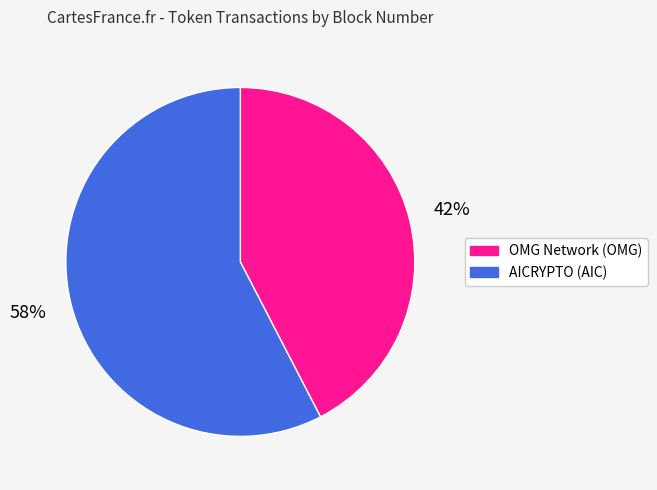

Combined, do AICRYPTO (AIC) and OMG Network (OMG) account for over 50%?

Yes